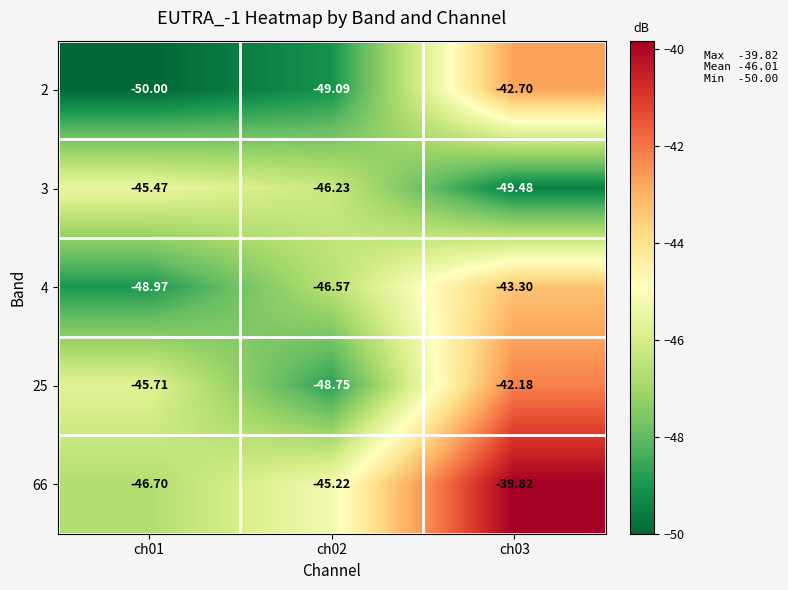

Is the value of 66 at ch02 greater than the value of 4 at ch03?

No